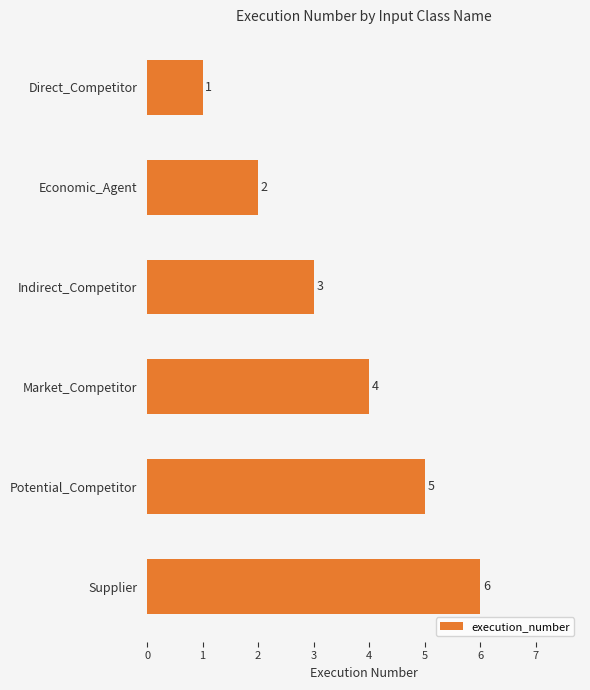

What is the difference between the maximum and minimum values?

5